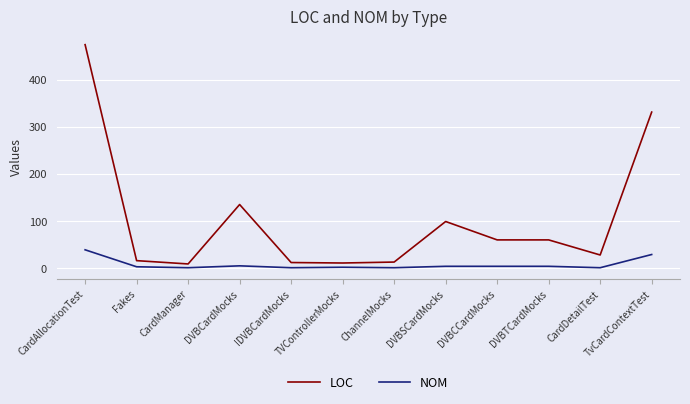

List the series in order of their peak value, highest first.

LOC, NOM